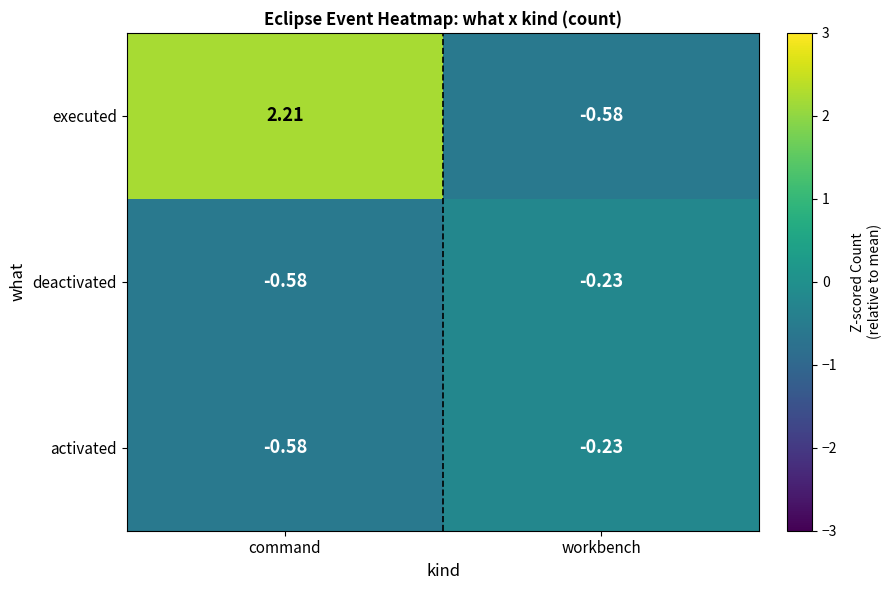

Between command and workbench, which series saw the biggest shift?

executed